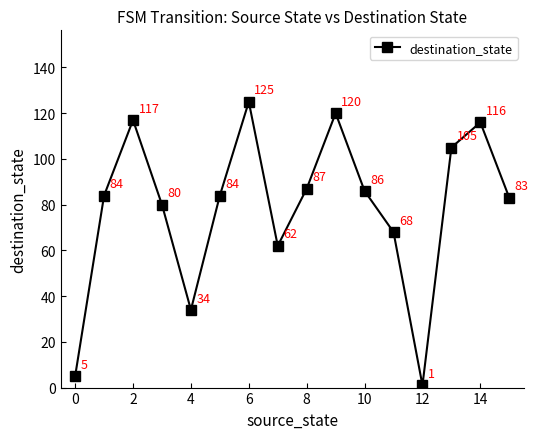

How many lines are shown in the chart?

1